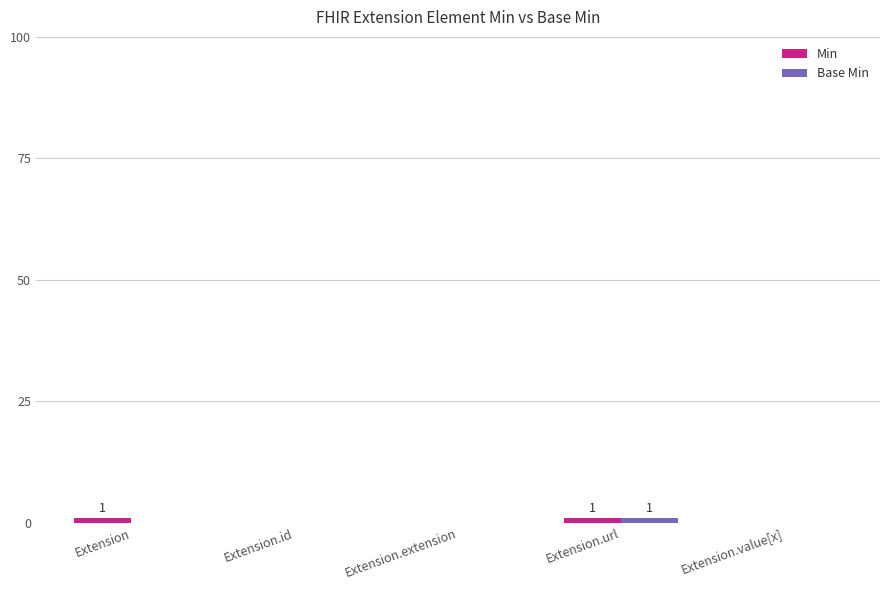

Reading left to right, extract all data points from this chart.

Min: Extension=1	Extension.id=0	Extension.extension=0	Extension.url=1	Extension.value[x]=0
Base Min: Extension=0	Extension.id=0	Extension.extension=0	Extension.url=1	Extension.value[x]=0